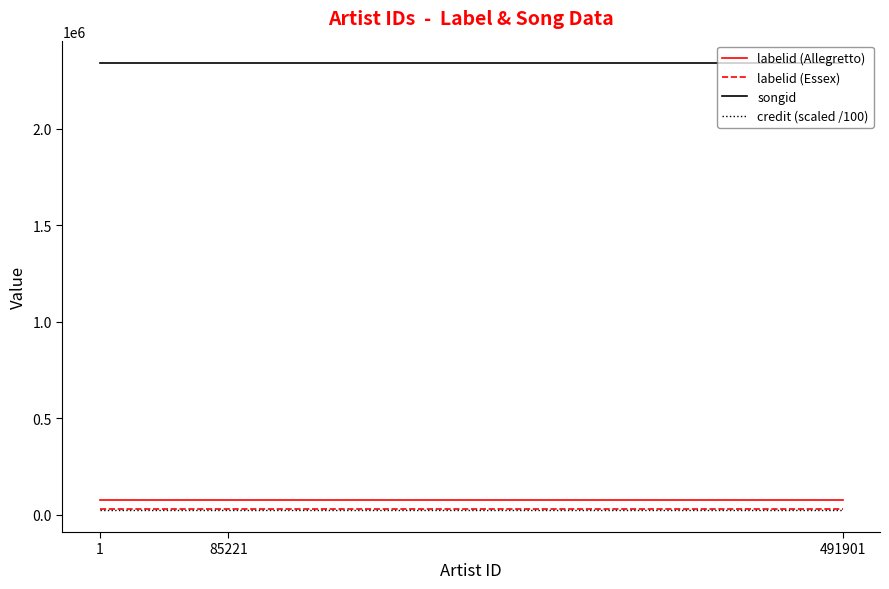

The value of songid at 85221 is 2339694.0. True or false?

True